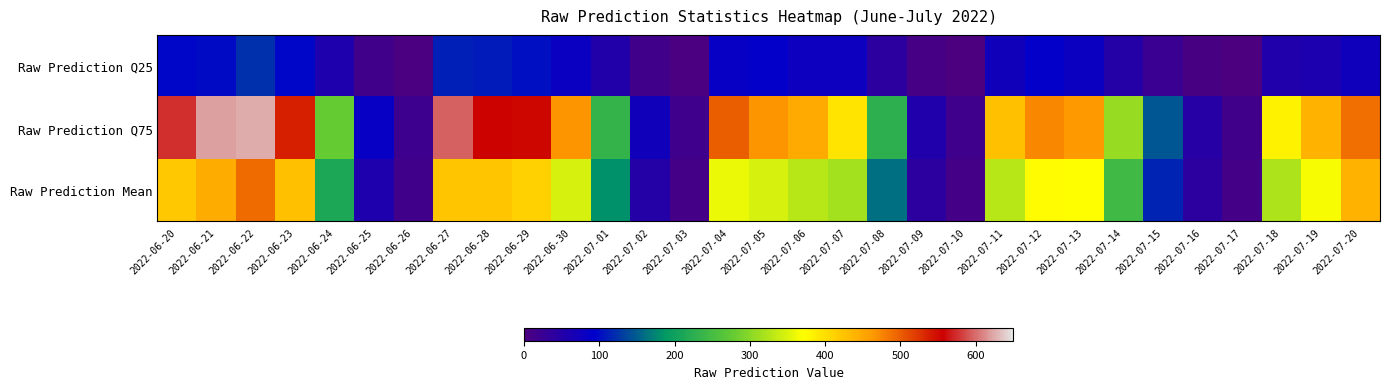

Which series has the largest total across all categories?

Raw Prediction Q75